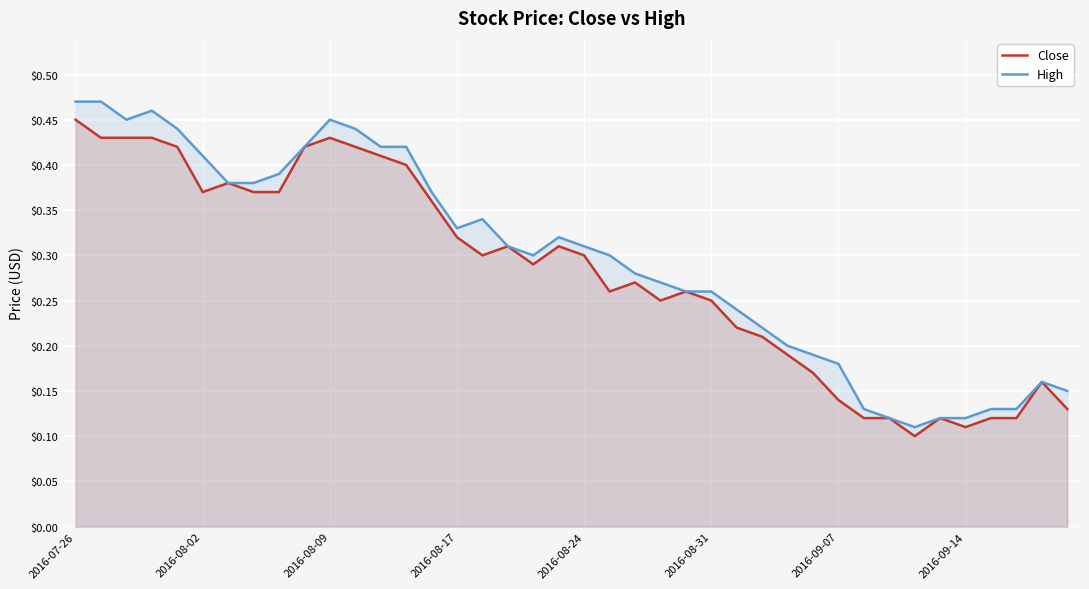

List the series in order of their overall mean, highest first.

High, Close